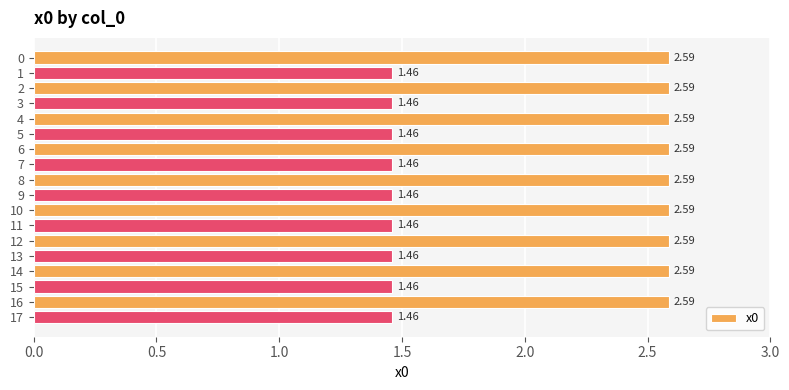

What is the sum of all values?

36.4